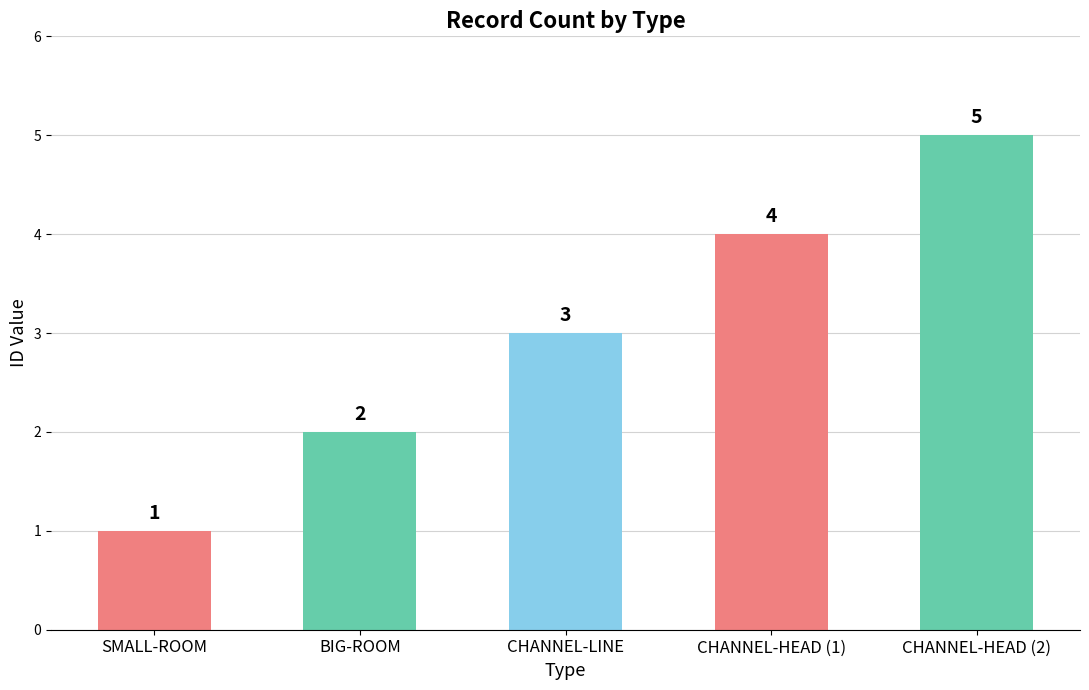

Are the bars grouped side by side (vs. stacked)?

No